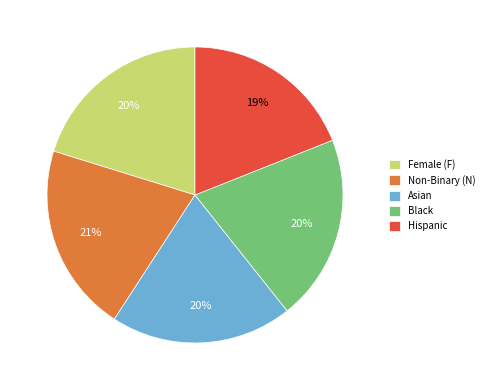

Which category has the smallest portion of the pie?

Hispanic